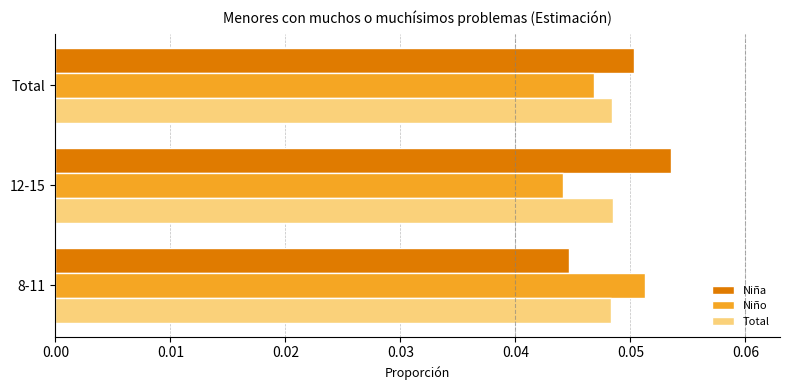

The Total series shows 0.1 at 8-11. True or false?

False